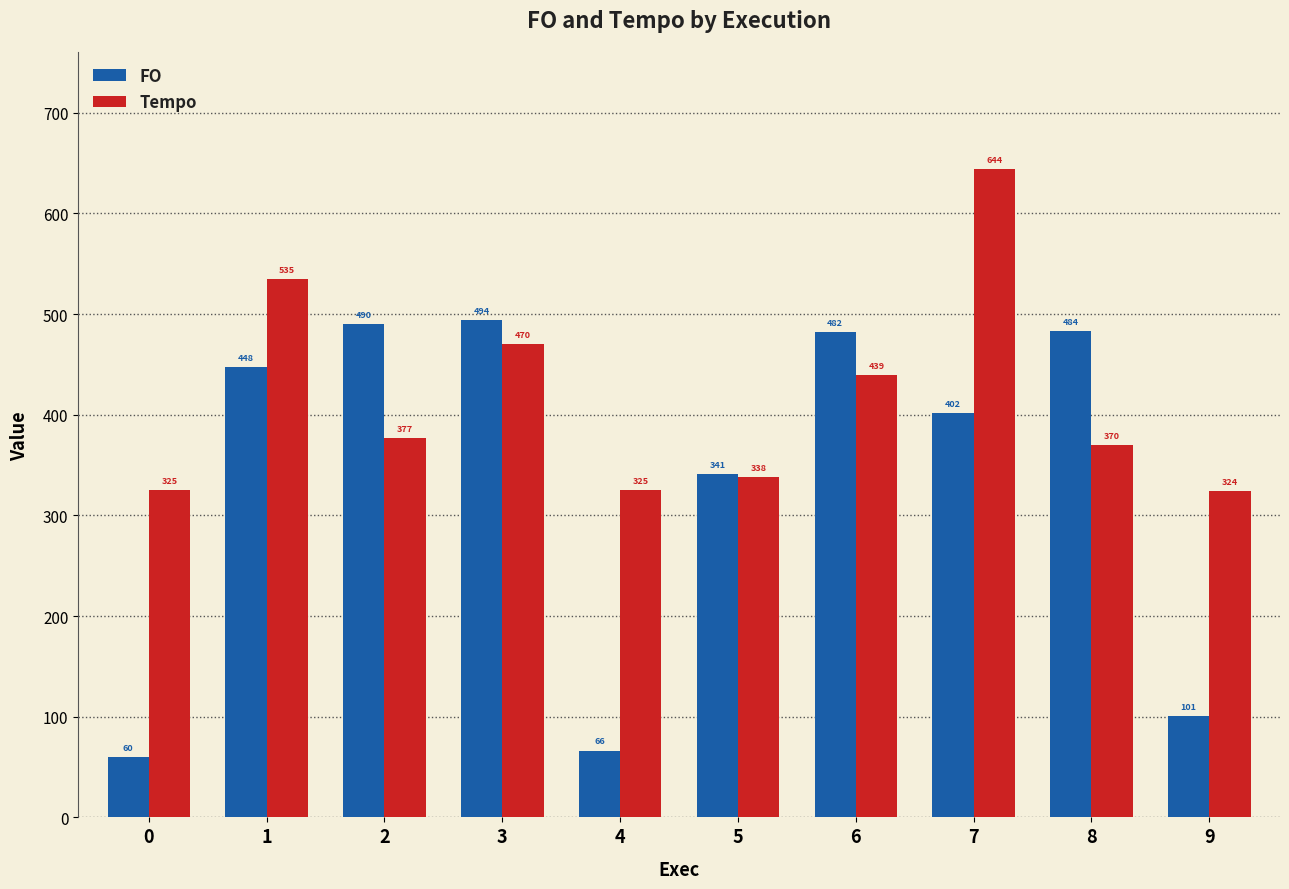

Which series has the largest range (max minus min)?

FO